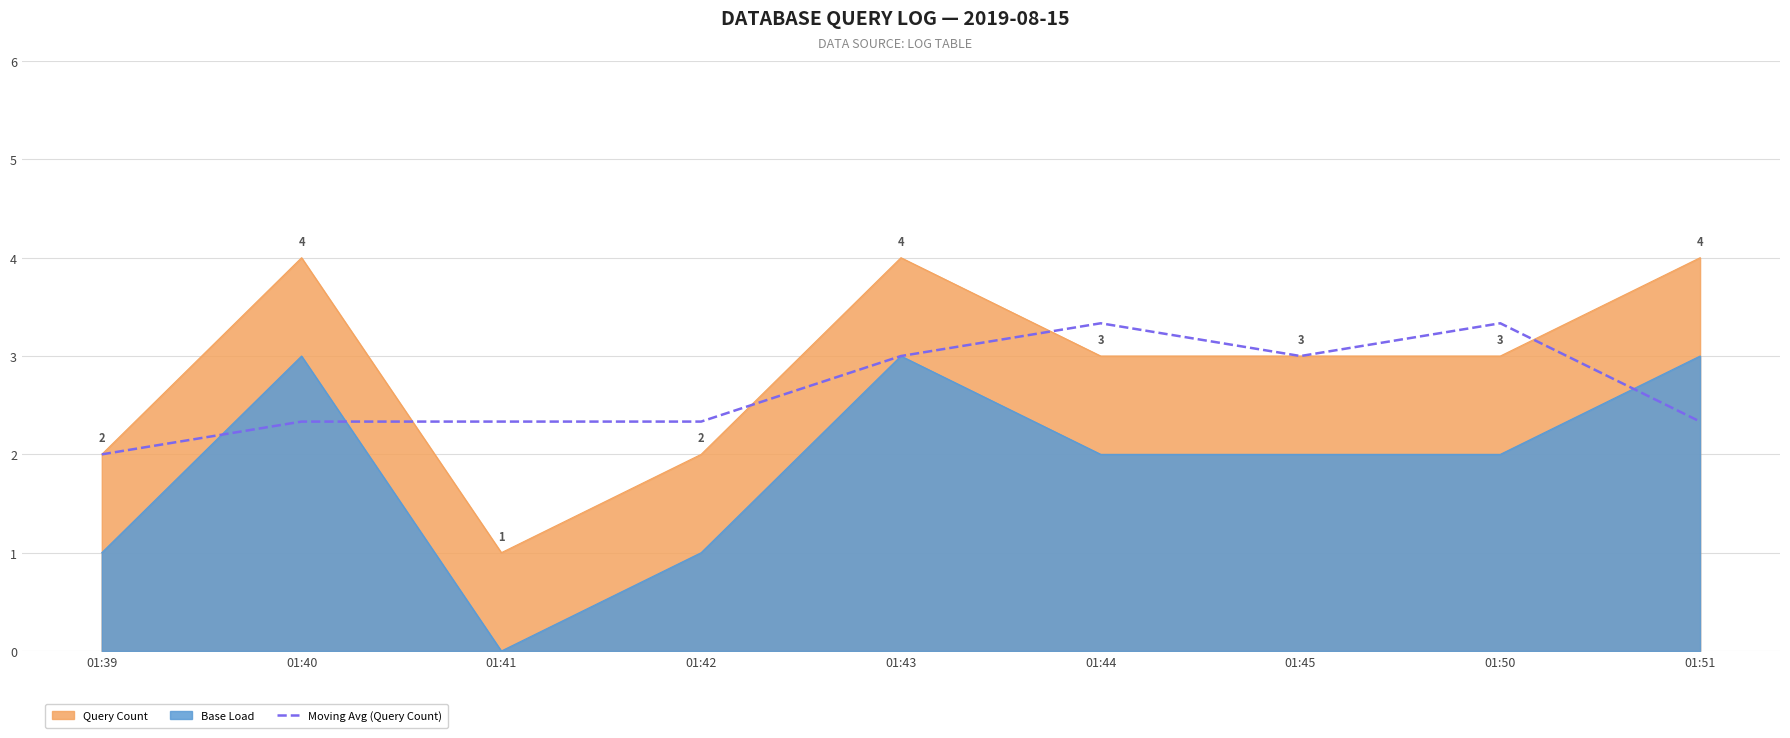

Is it true that the value at 01:50 is 3.3?

True